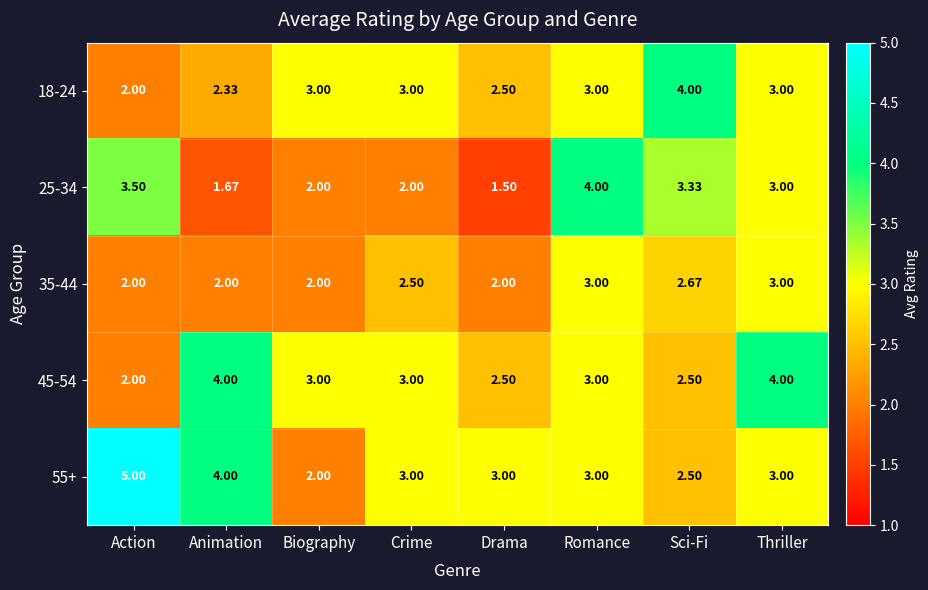

At which label does 55+ reach its peak?

Action